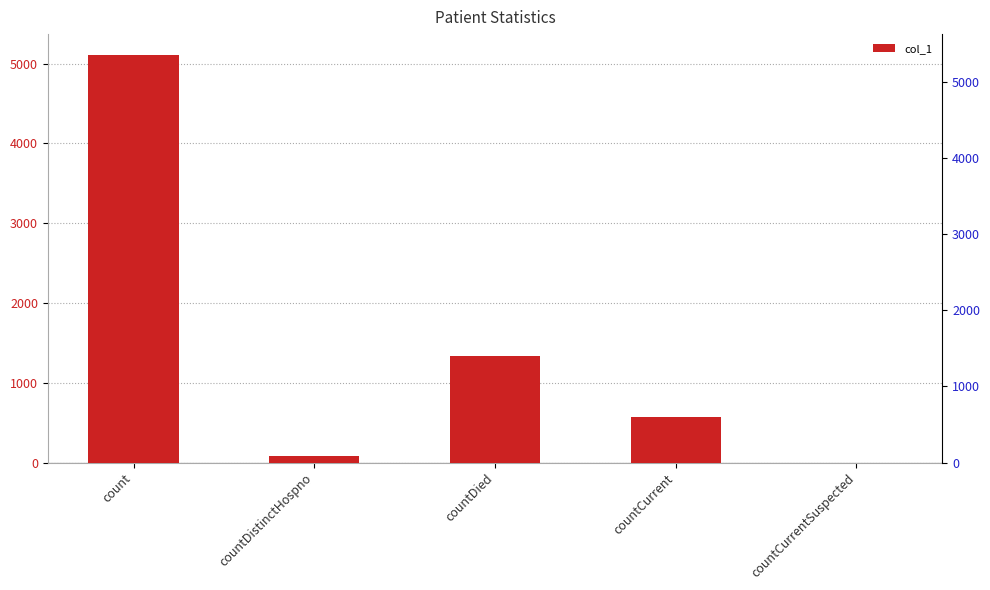

Which label corresponds to the largest value in the chart?

count